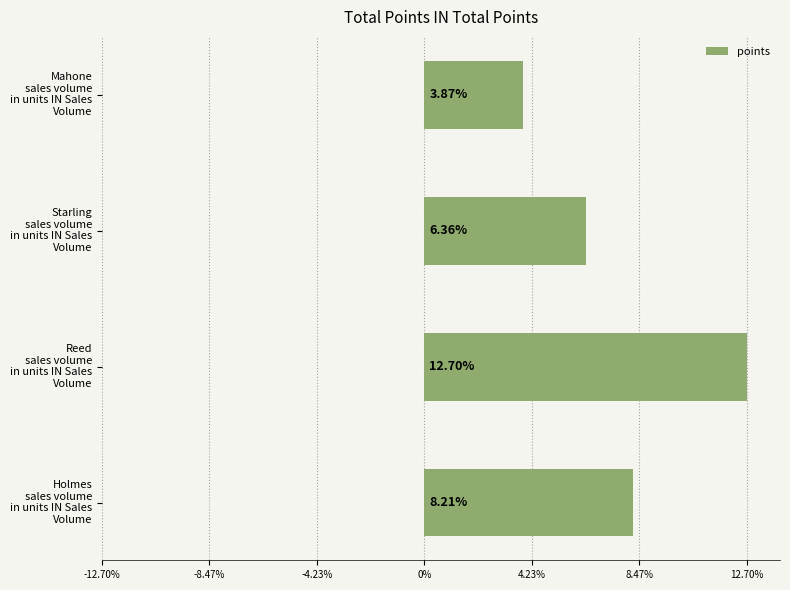

Rank the categories by value from highest to lowest.

Reed
sales volume
in units IN Sales
Volume, Holmes
sales volume
in units IN Sales
Volume, Starling
sales volume
in units IN Sales
Volume, Mahone
sales volume
in units IN Sales
Volume